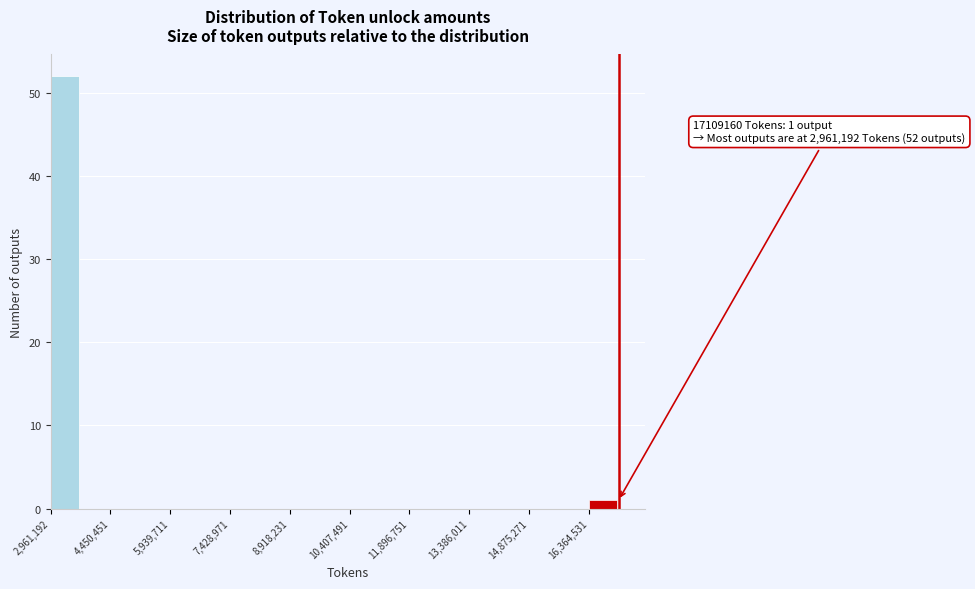

Read against the x-axis, roughly where is the centre of the tallest bar?

3400000